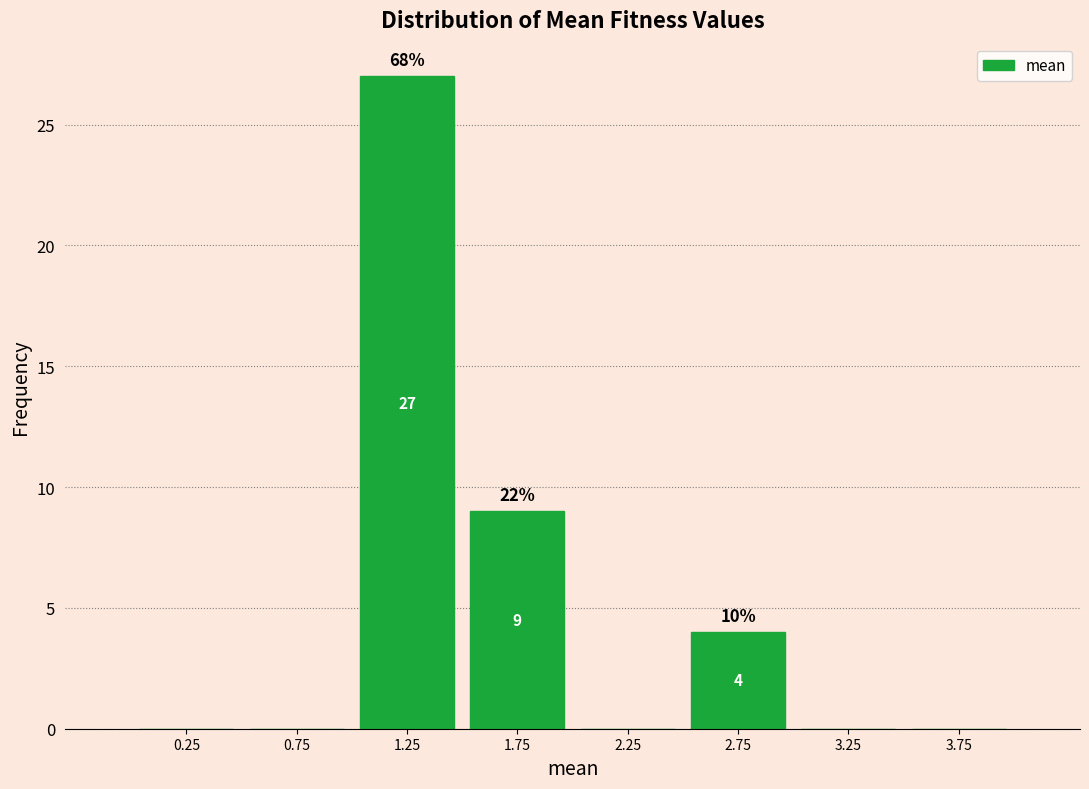

Which range on the x-axis has the tallest bar?

1.0 to 1.5